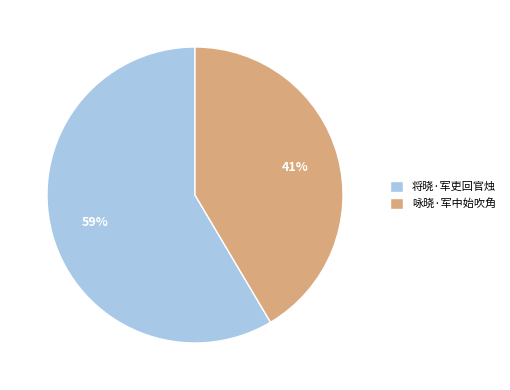

Approximately how many times larger is the value at 将晓·军吏回官烛 compared to 咏晓·军中始吹角?

1.4